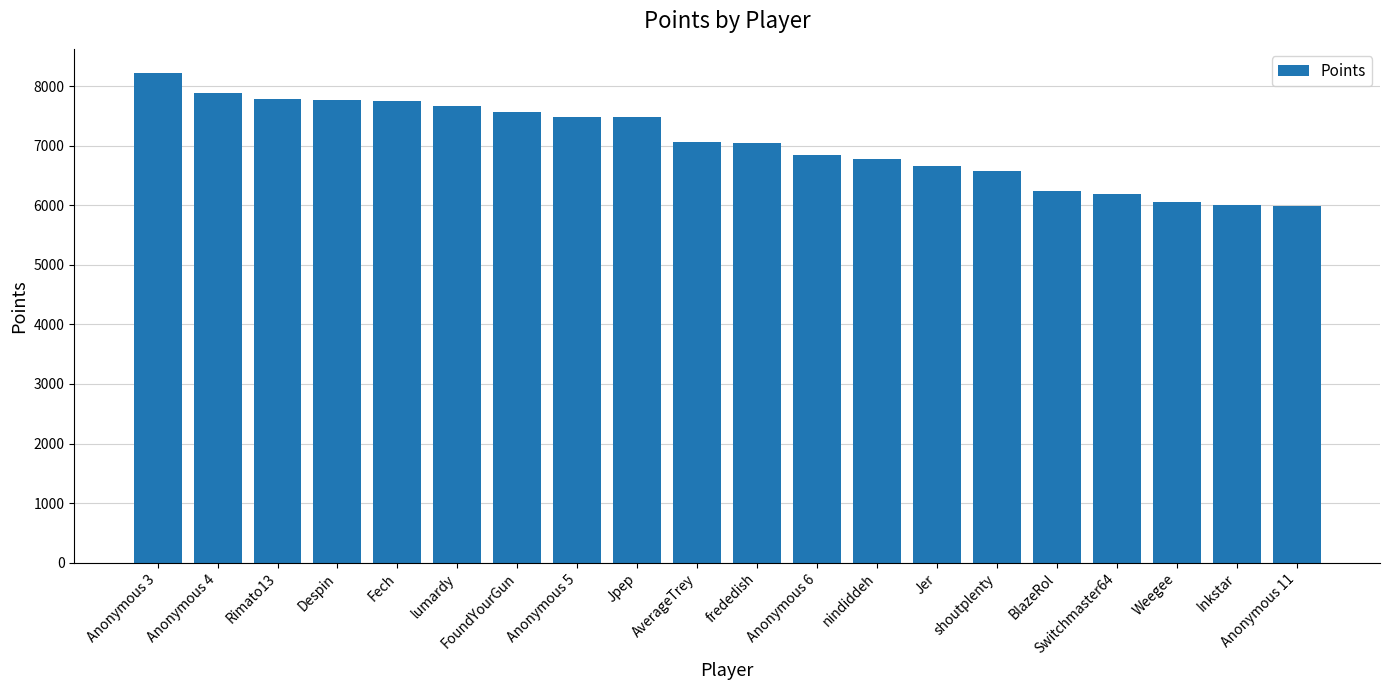

The value at Switchmaster64 is 6192. True or false?

True